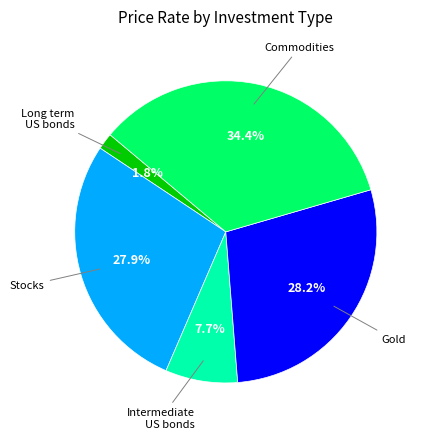

Does any single category account for the majority?

No